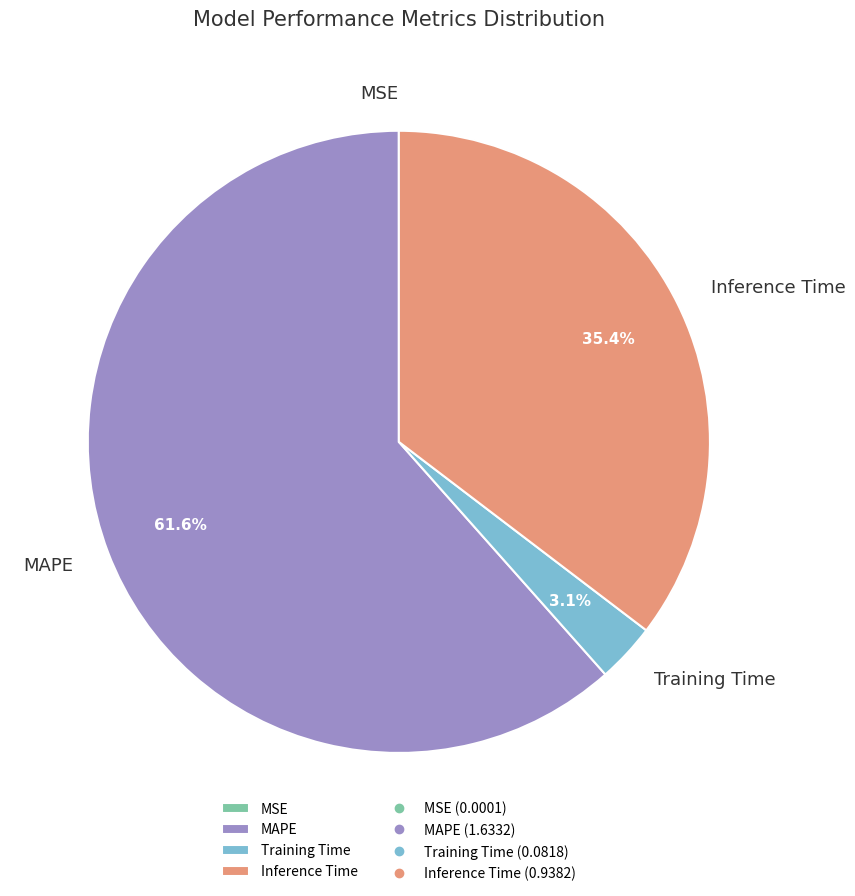

Do Training Time and Inference Time together represent more than half of the pie?

No